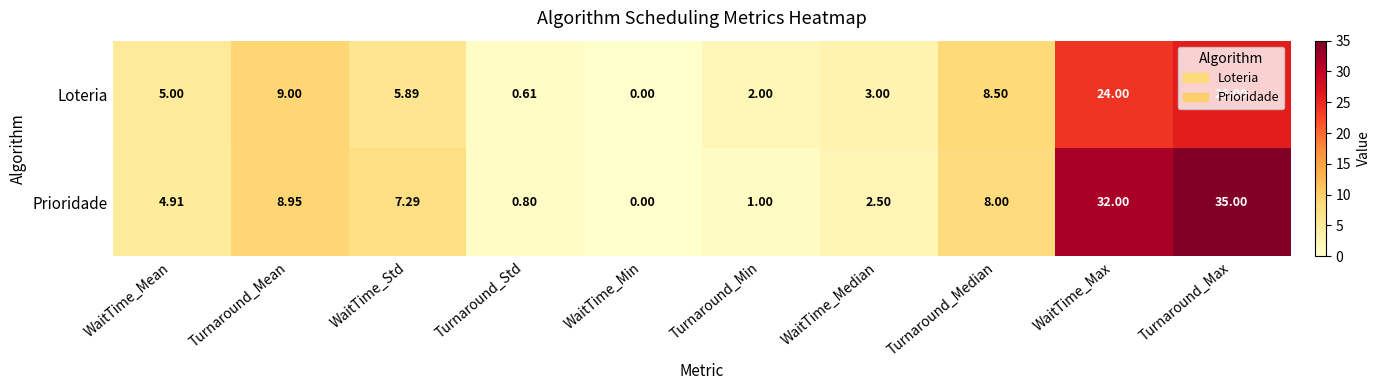

What is the spread (max minus min) of values at WaitTime_Mean?

0.1